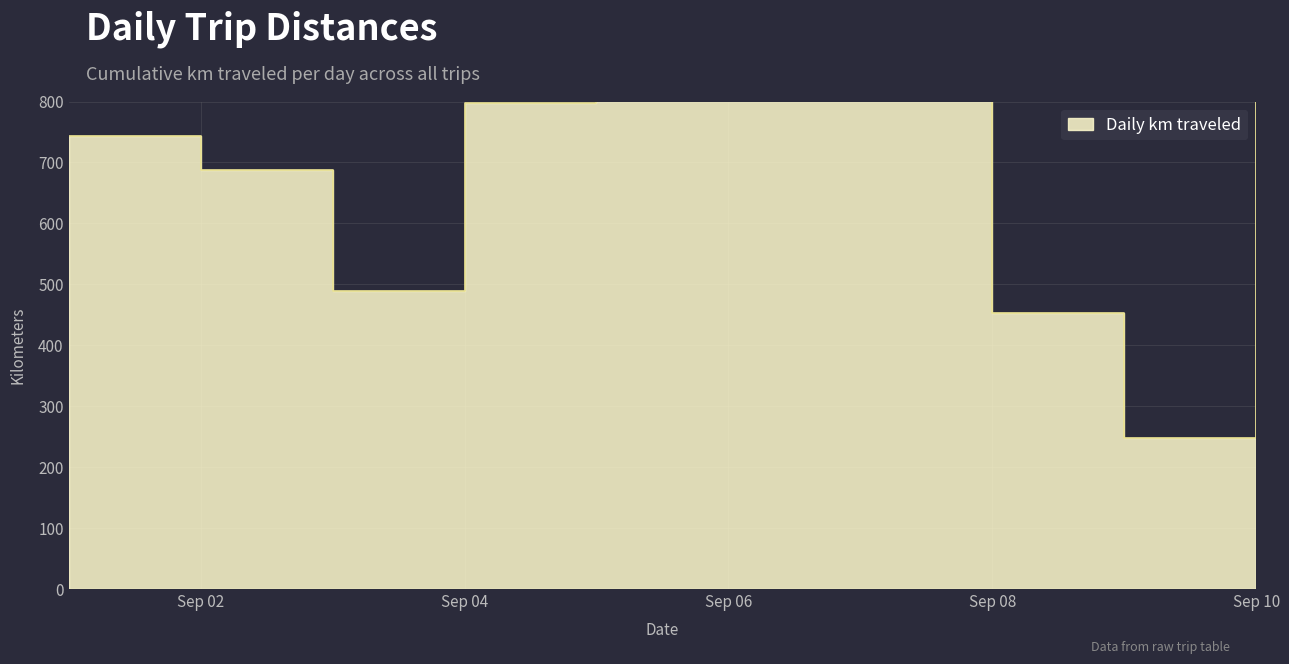

True or false: the data shows 774.9 at 2015-09-05.

False